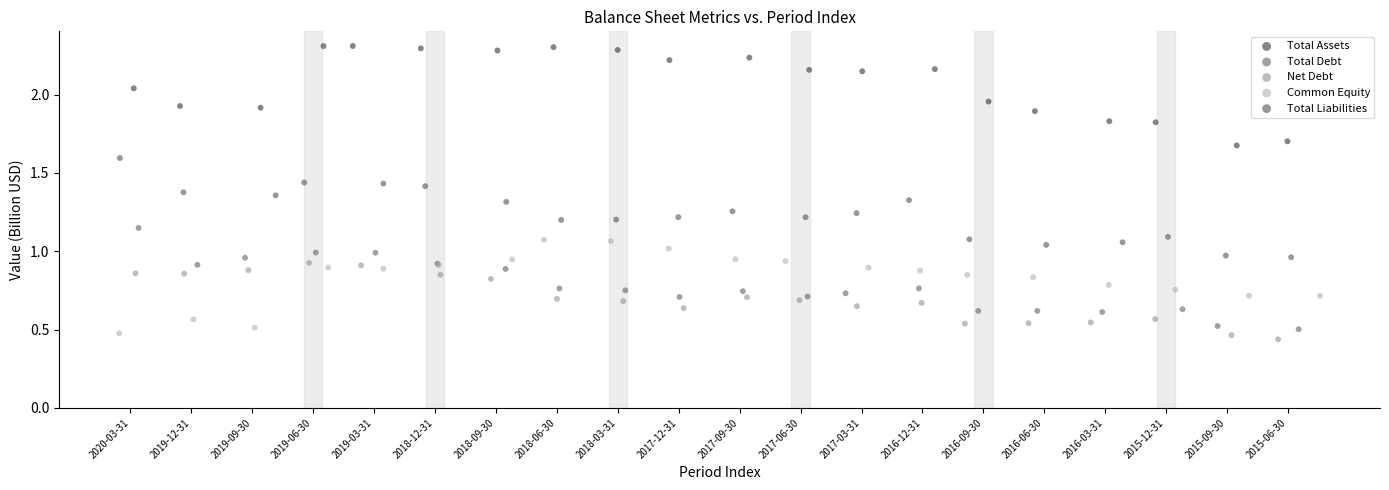

Which series contains the lowest Y value?

Net Debt